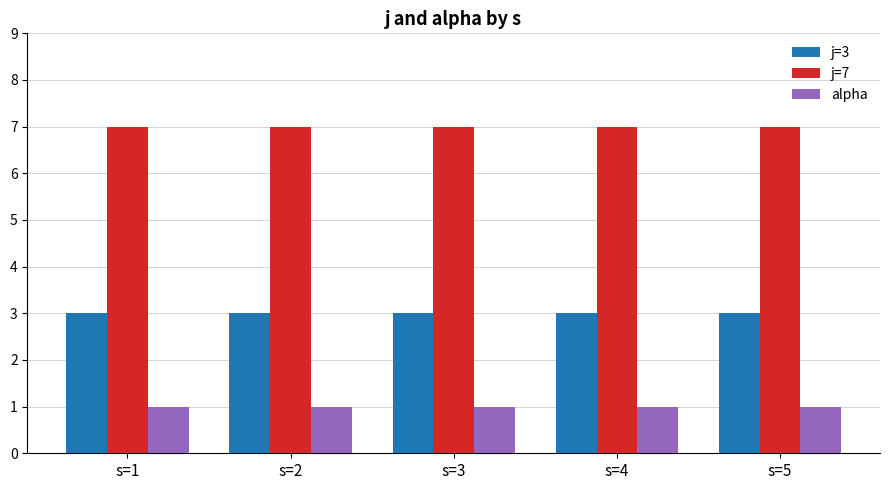

Reading left to right, what are all the values shown in this chart?

j=3: 3	3	3	3	3
j=7: 7	7	7	7	7
alpha: 1	1	1	1	1